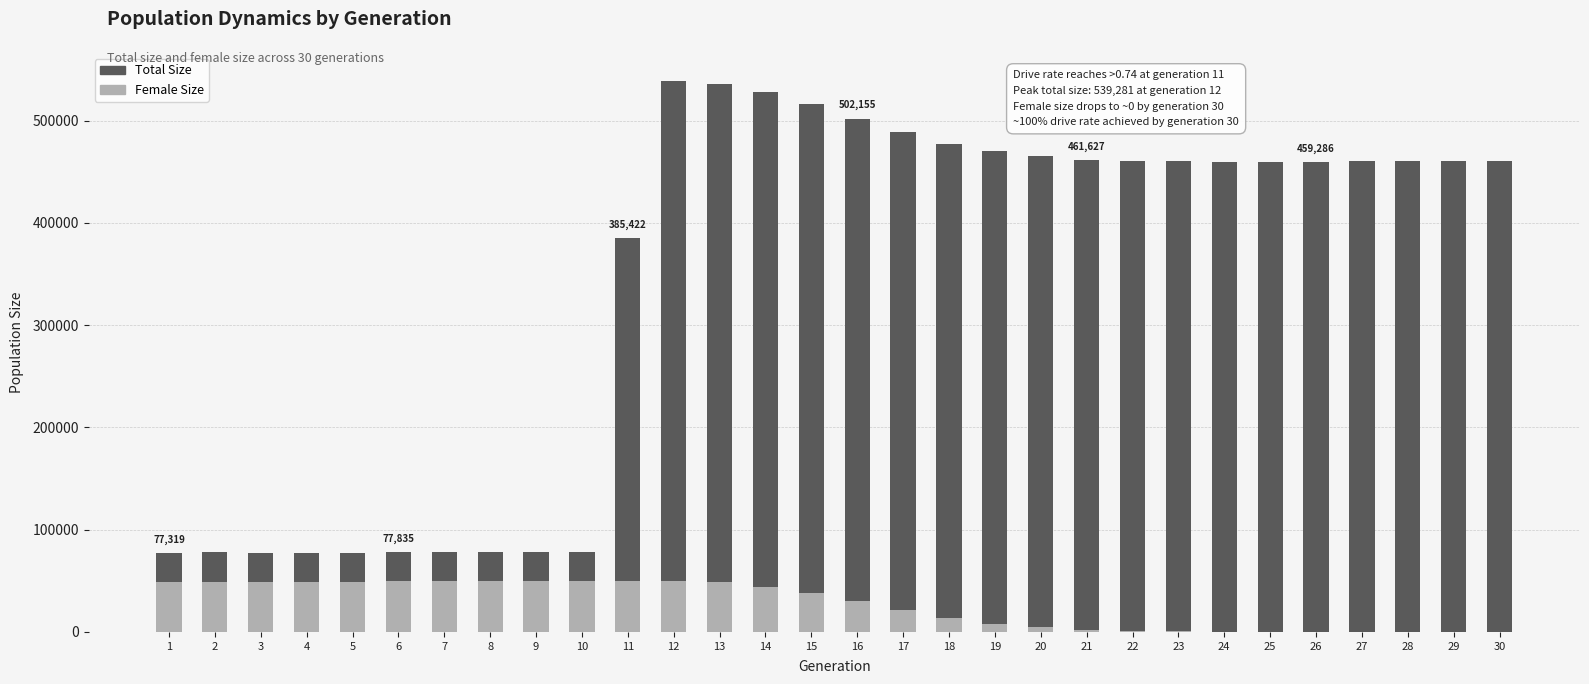

How many bars are there in each group?

2